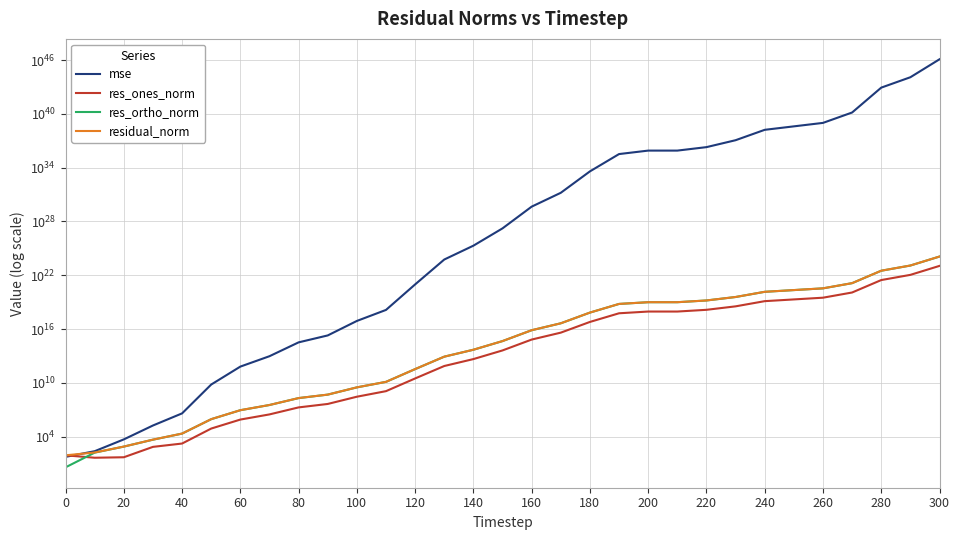

Rank the series by their maximum value, from highest to lowest.

mse, residual_norm, res_ortho_norm, res_ones_norm